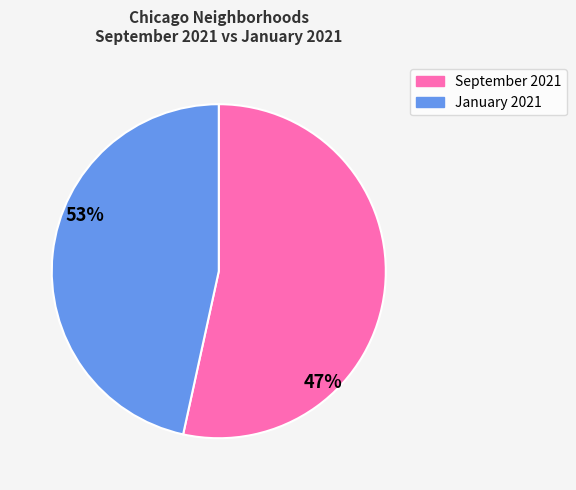

Does any single category account for the majority?

Yes